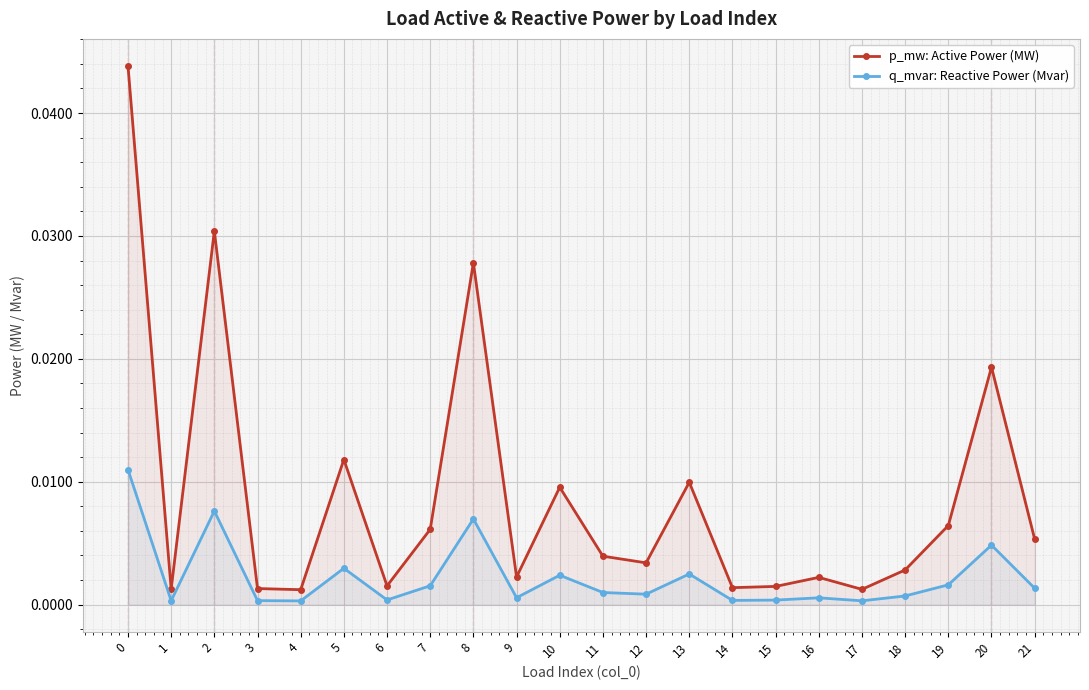

Which series has the largest range (max minus min)?

p_mw: Active Power (MW)